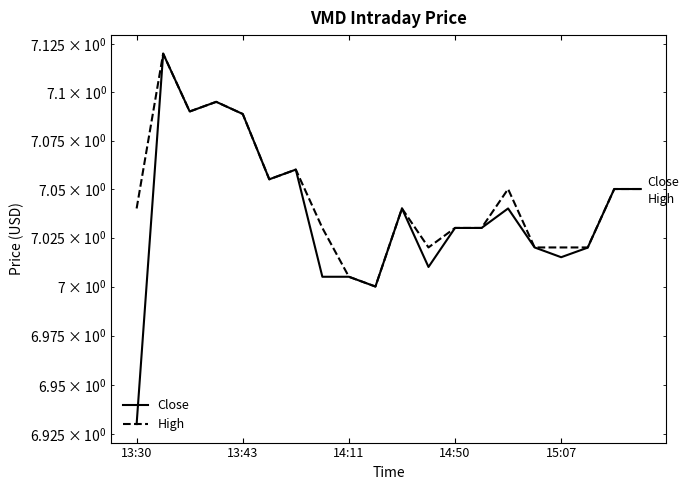

True or false: Close and High cross at least once.

False